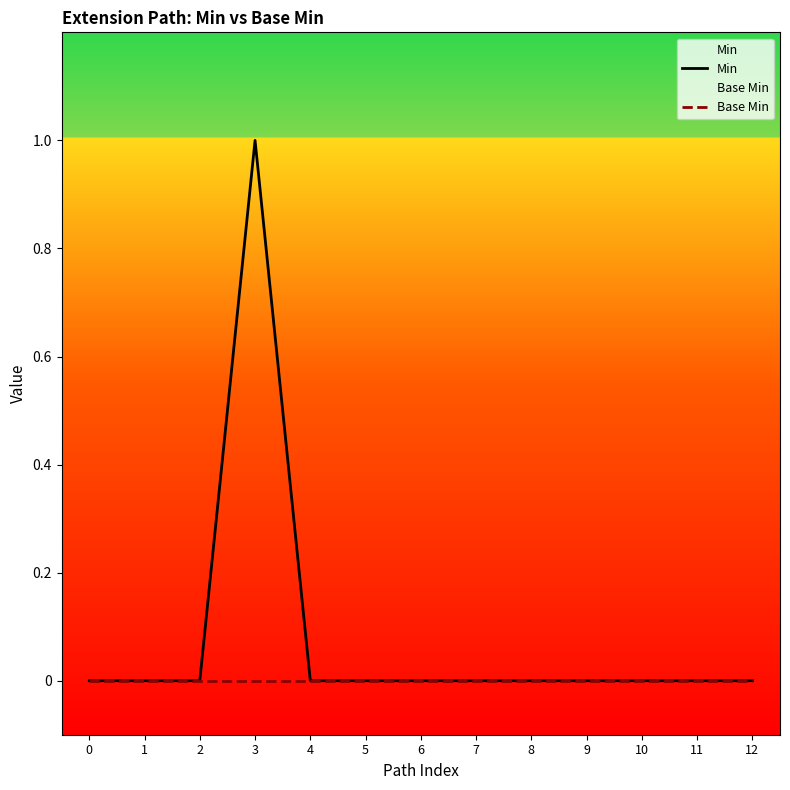

Where is the first local maximum for Min?

3